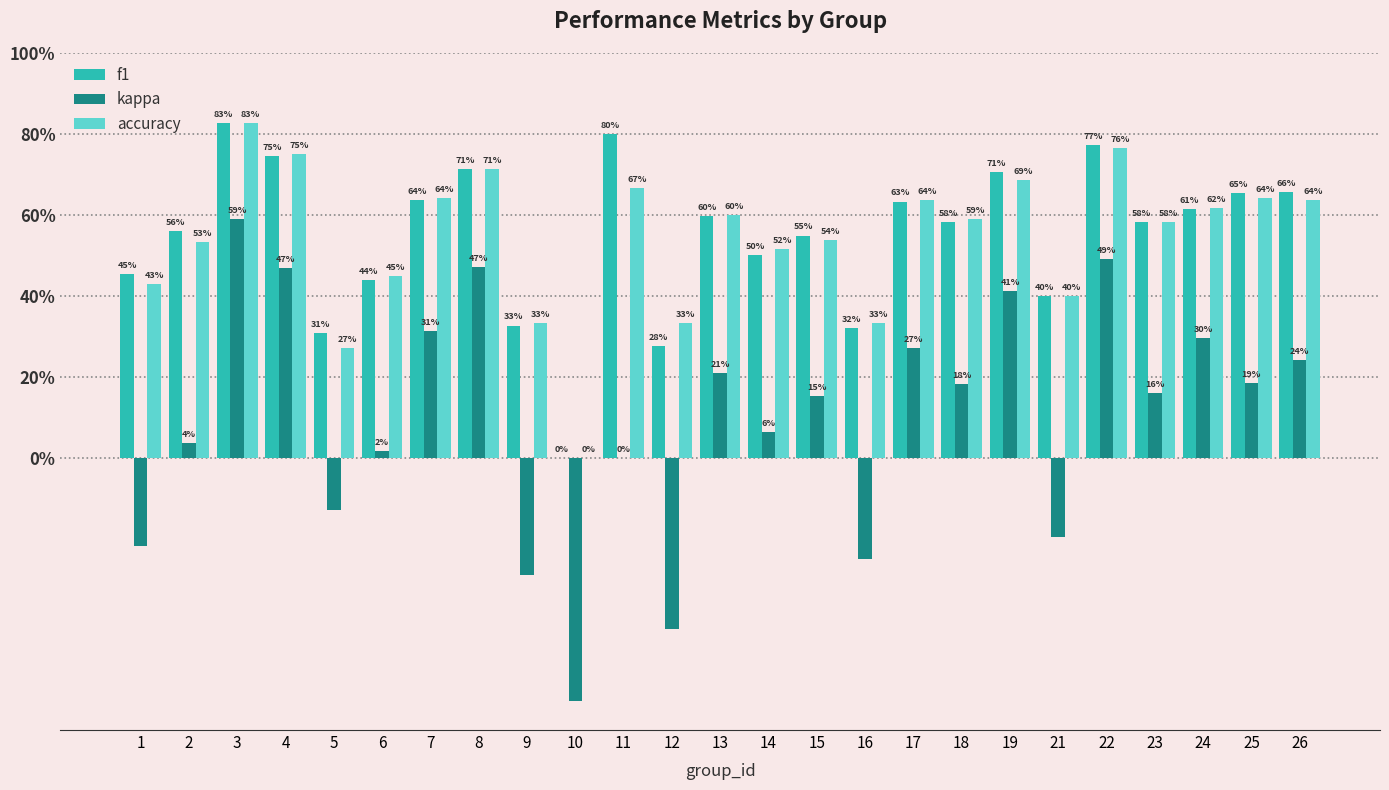

At which category is the sum across all series the highest?

3